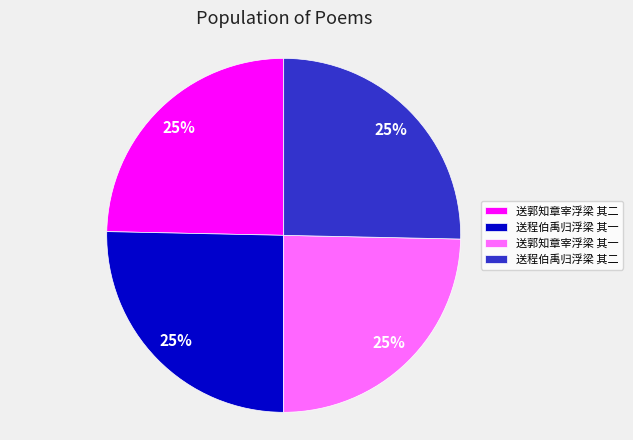

What is the ratio of the value at 送程伯禹归浮梁 其二 to the value at 送郭知章宰浮梁 其一?

1.0